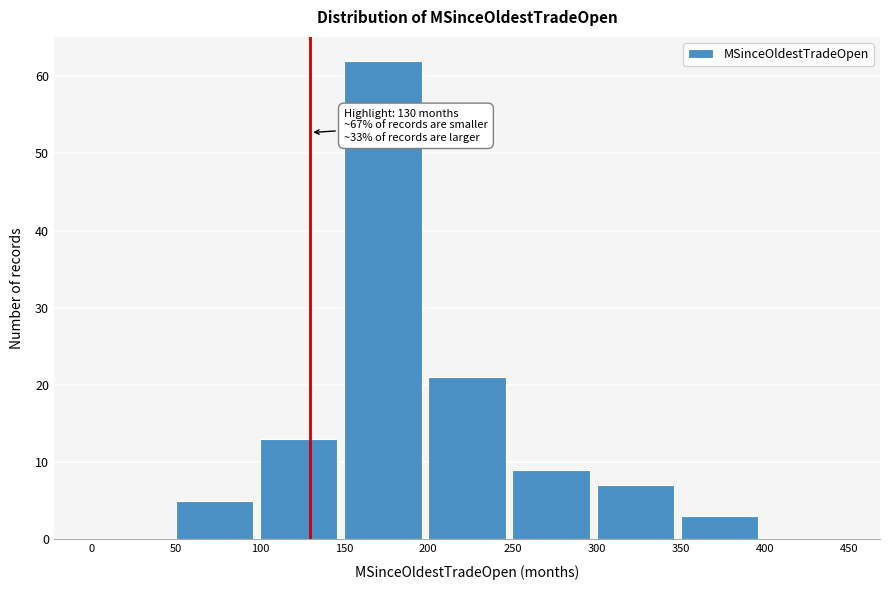

Which range on the x-axis has the tallest bar?

150 to 200